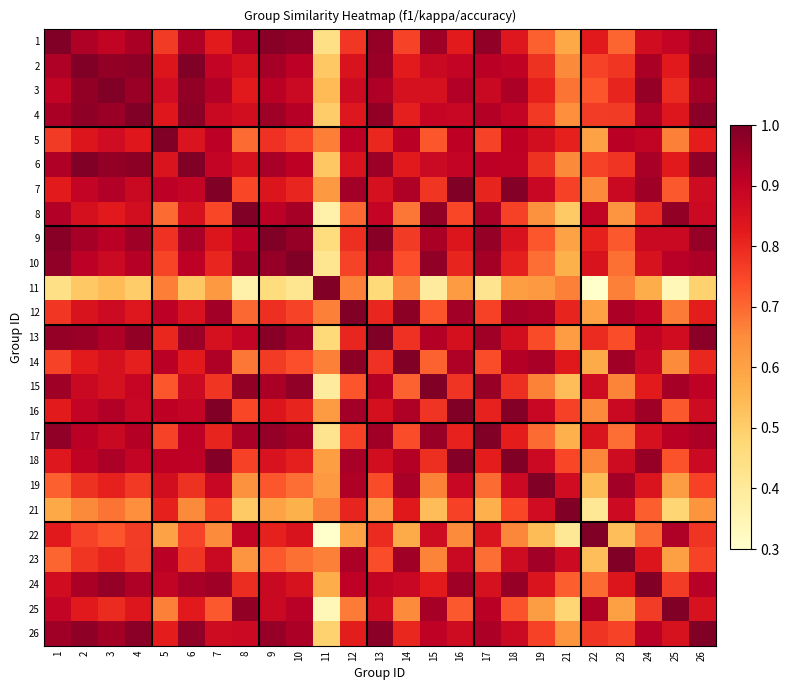

What is the spread (max minus min) of values at 26?

0.5